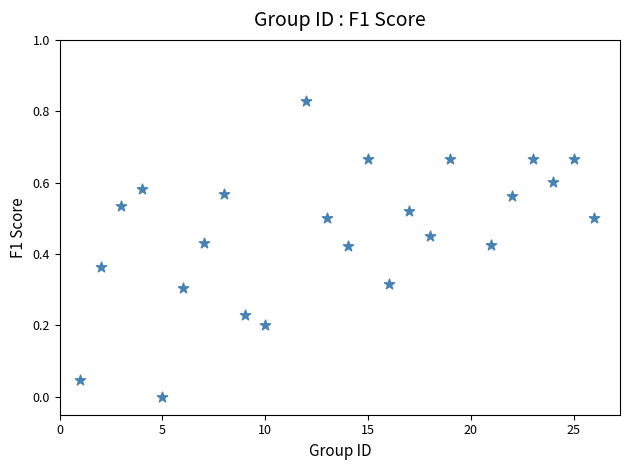

What is the range of X values (max minus min)?

25.0